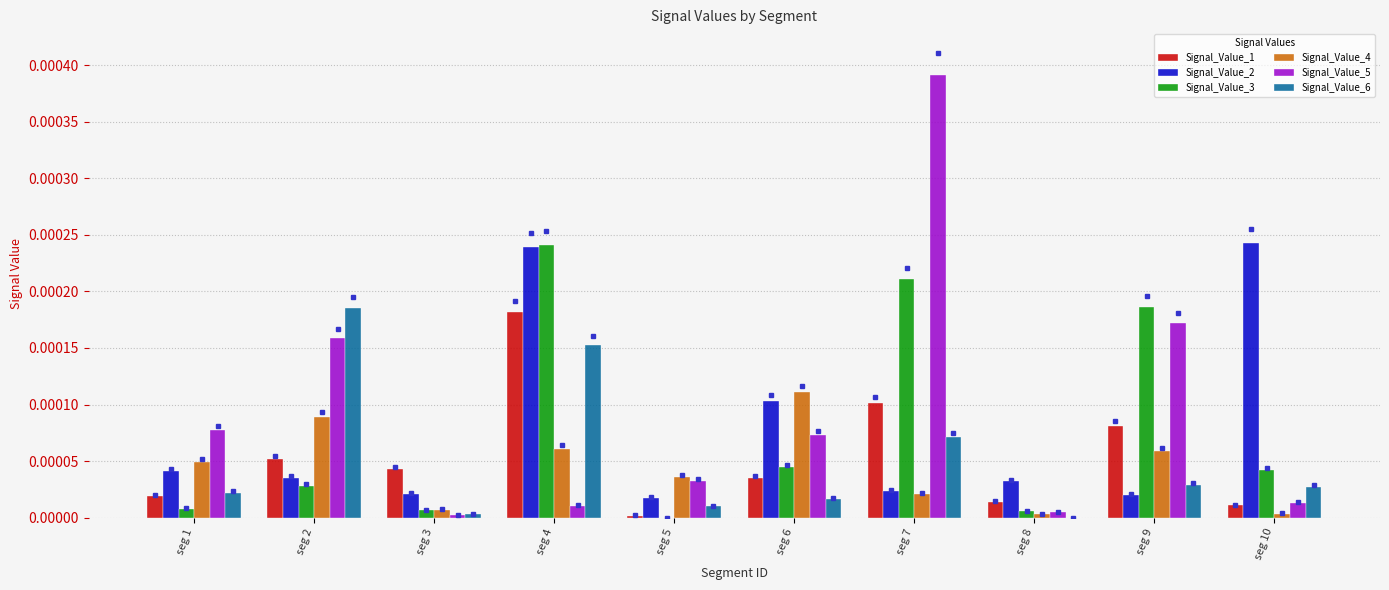

Are the bars horizontal?

No